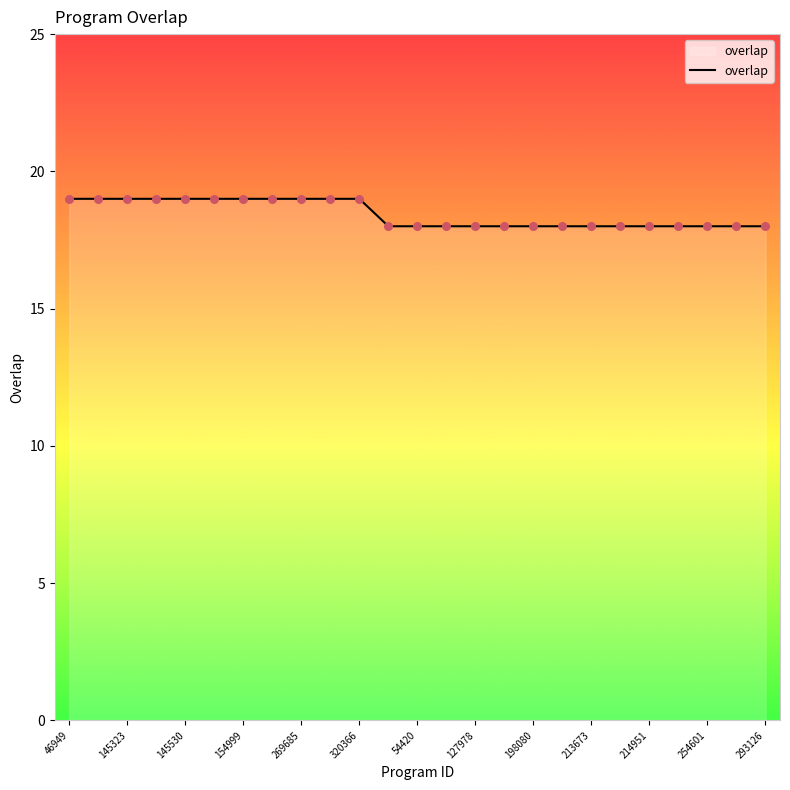

What is the greatest value displayed?

19